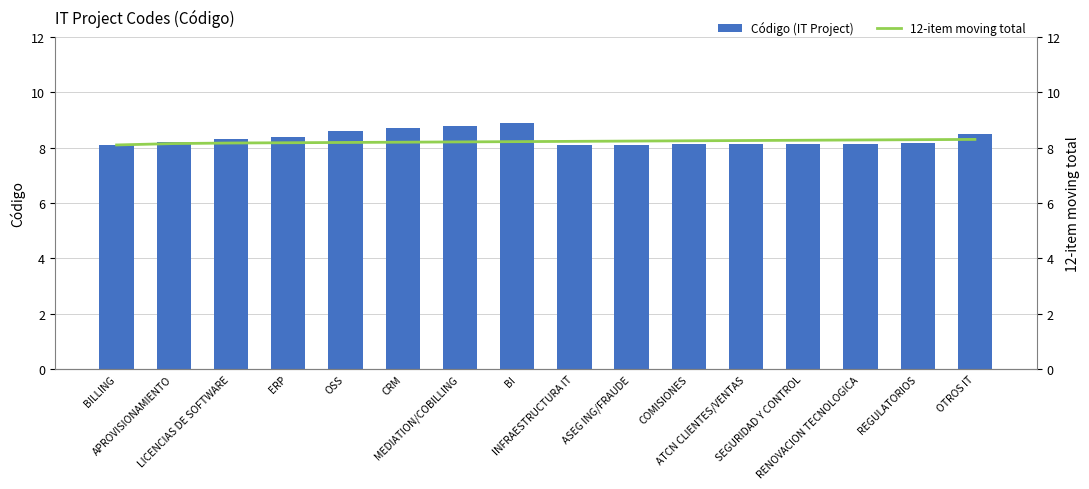

Is the value of Código (IT Project) at ATCN CLIENTES/VENTAS greater than the value of 12-item moving total at REGULATORIOS?

No